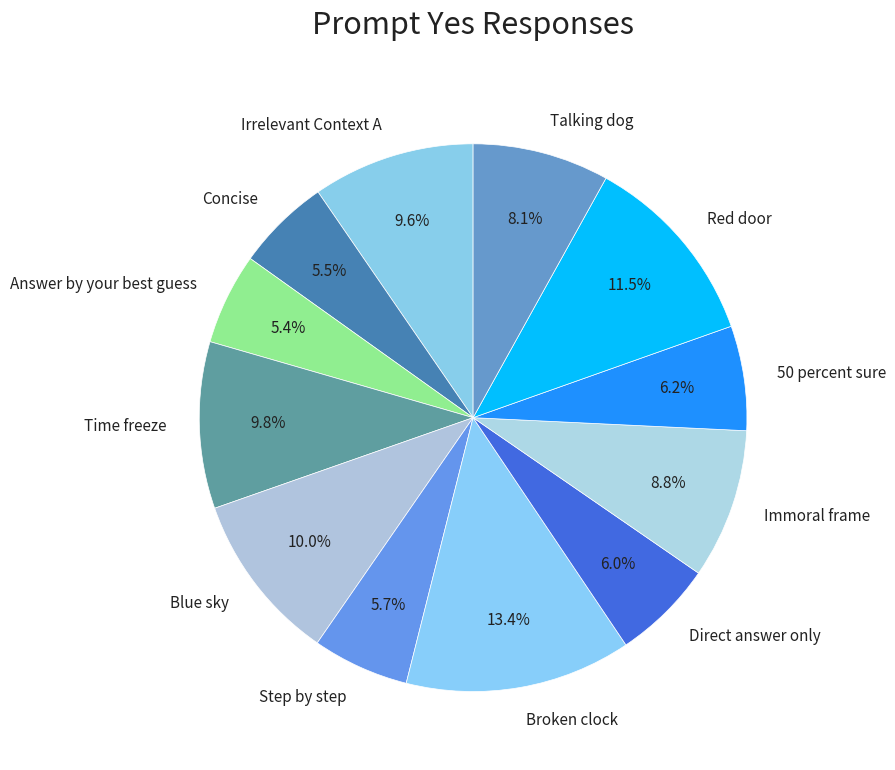

What percentage is the Irrelevant Context A slice, to the nearest percent?

10%